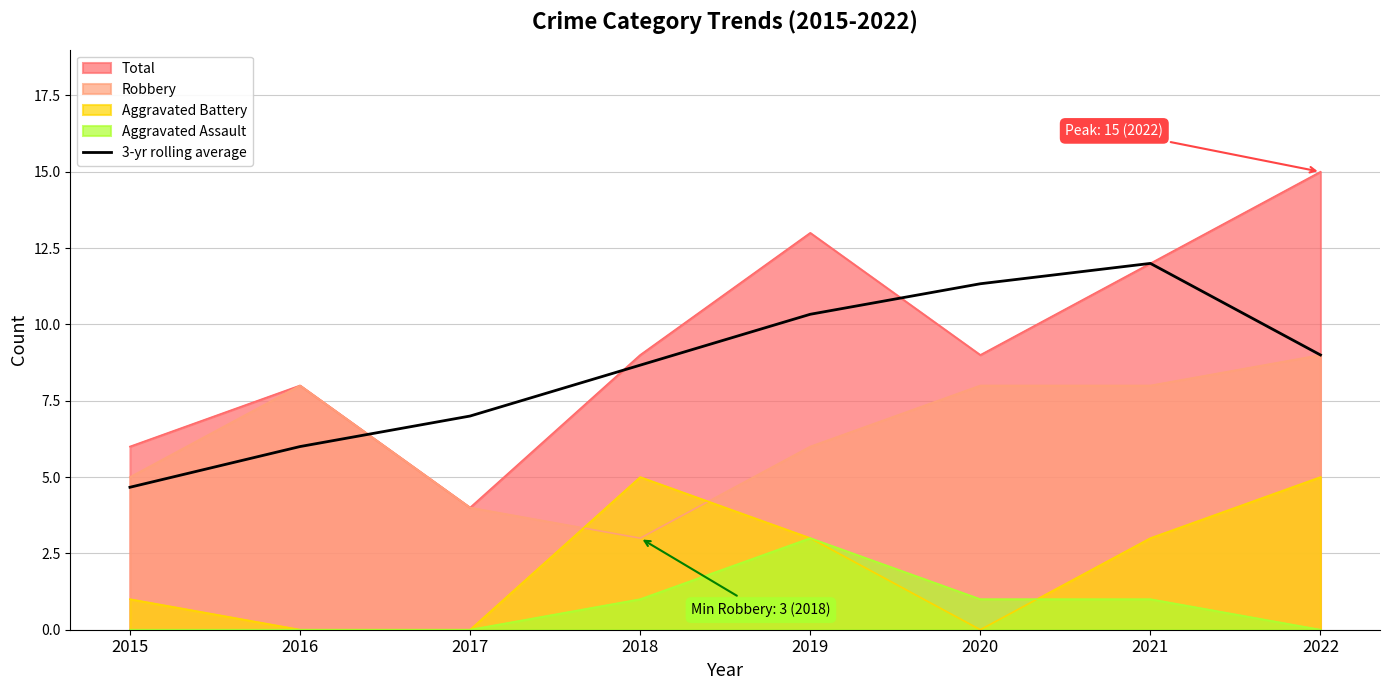

How many lines are shown in the chart?

5